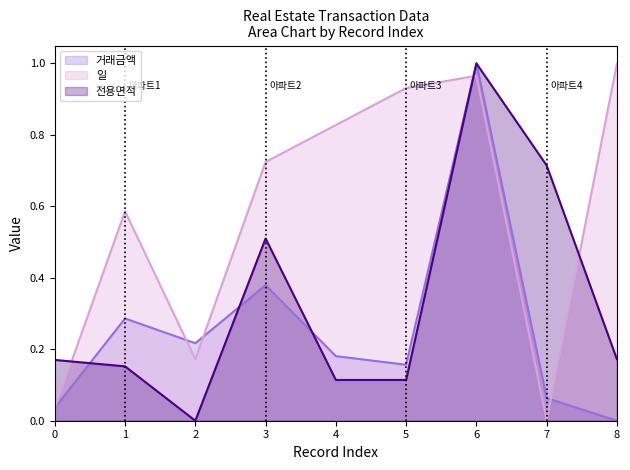

How many data points in 전용면적 are above 0?

8